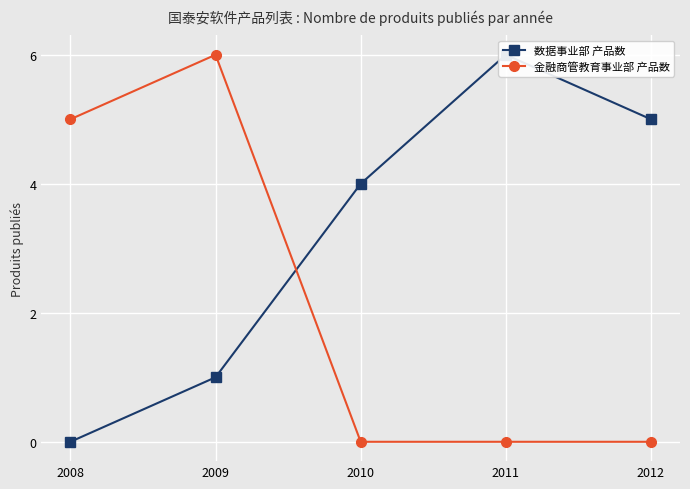

Where is the first local maximum for 金融商管教育事业部 产品数?

2009